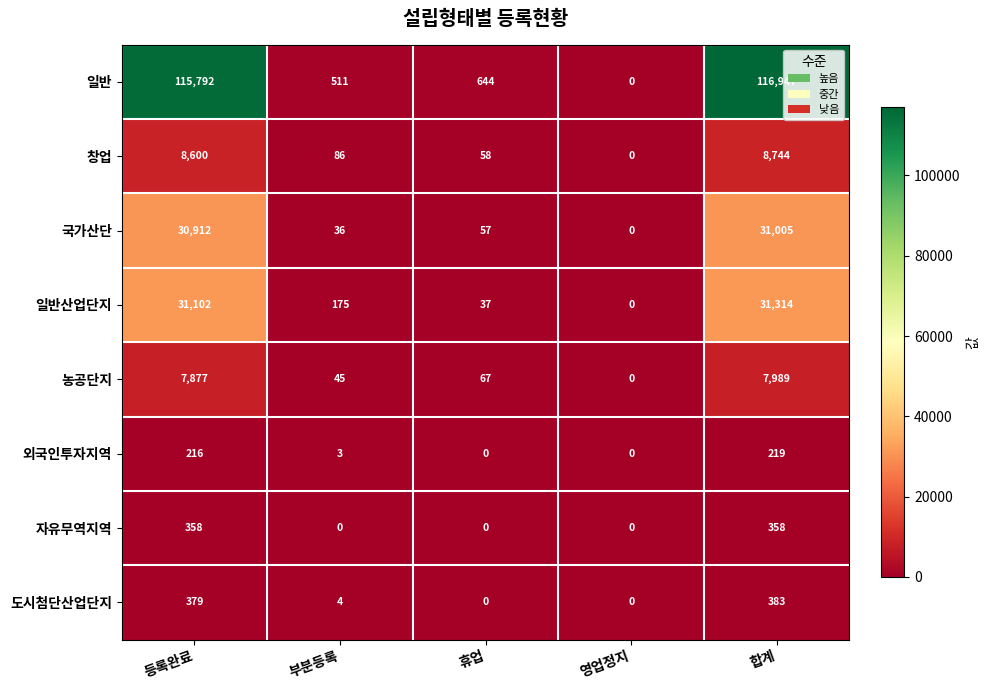

Between 부분등록 and 영업정지, which series saw the biggest shift?

일반